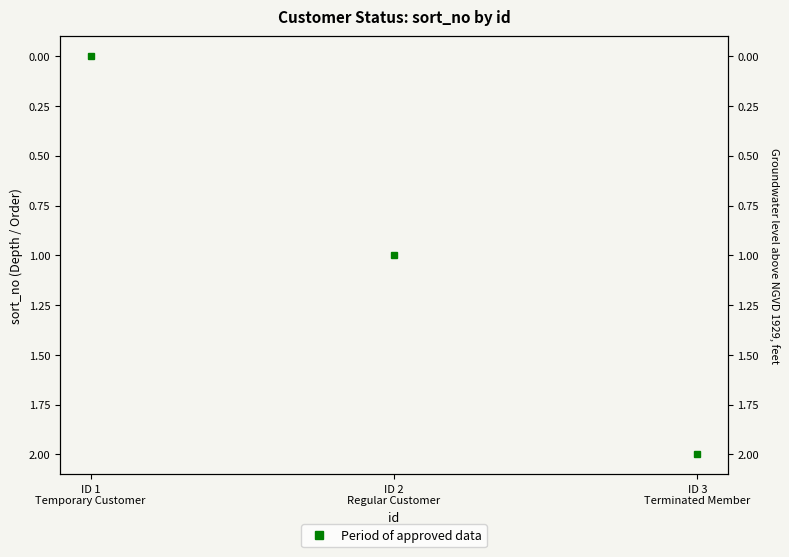

What is the maximum value shown in the chart?

2